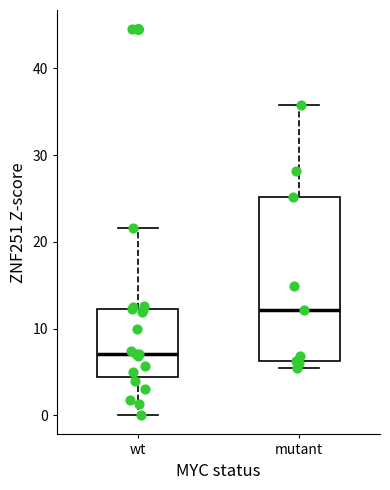

Comparing the boxes themselves (not the whiskers), which one is the tallest?

mutant